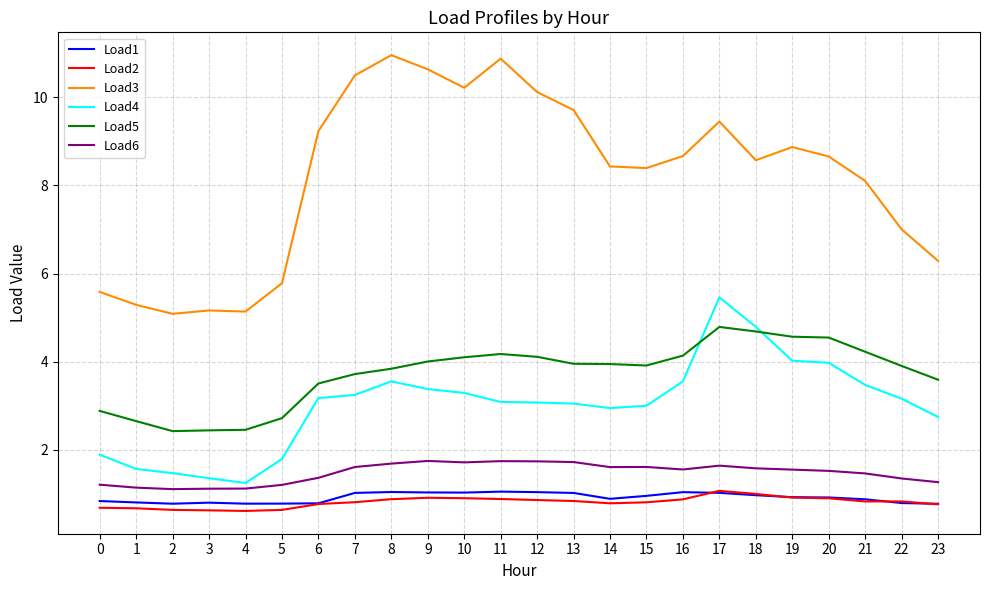

How many lines are shown in the chart?

6